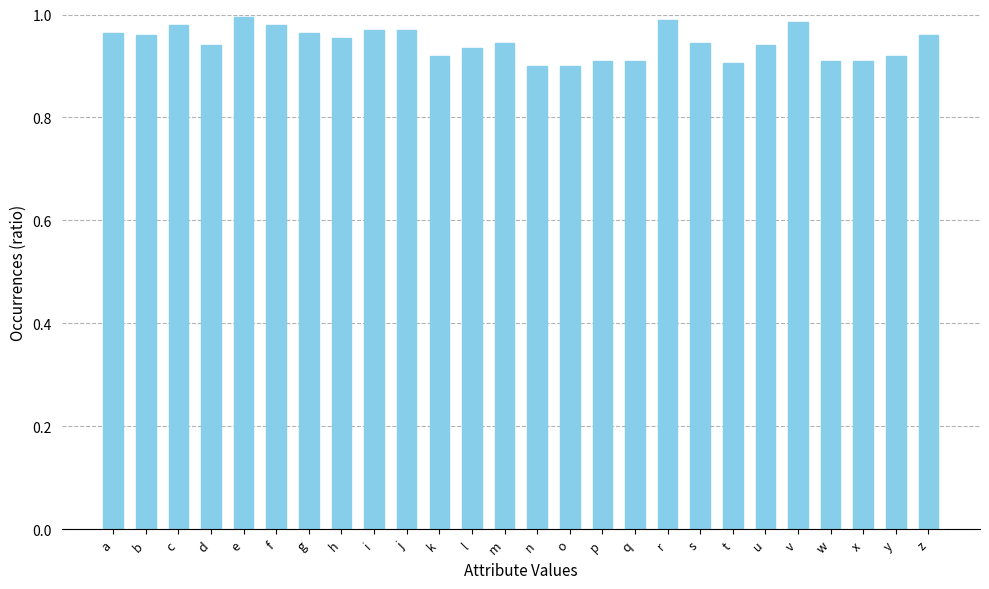

What is the sum of the values at v and t?

1.9